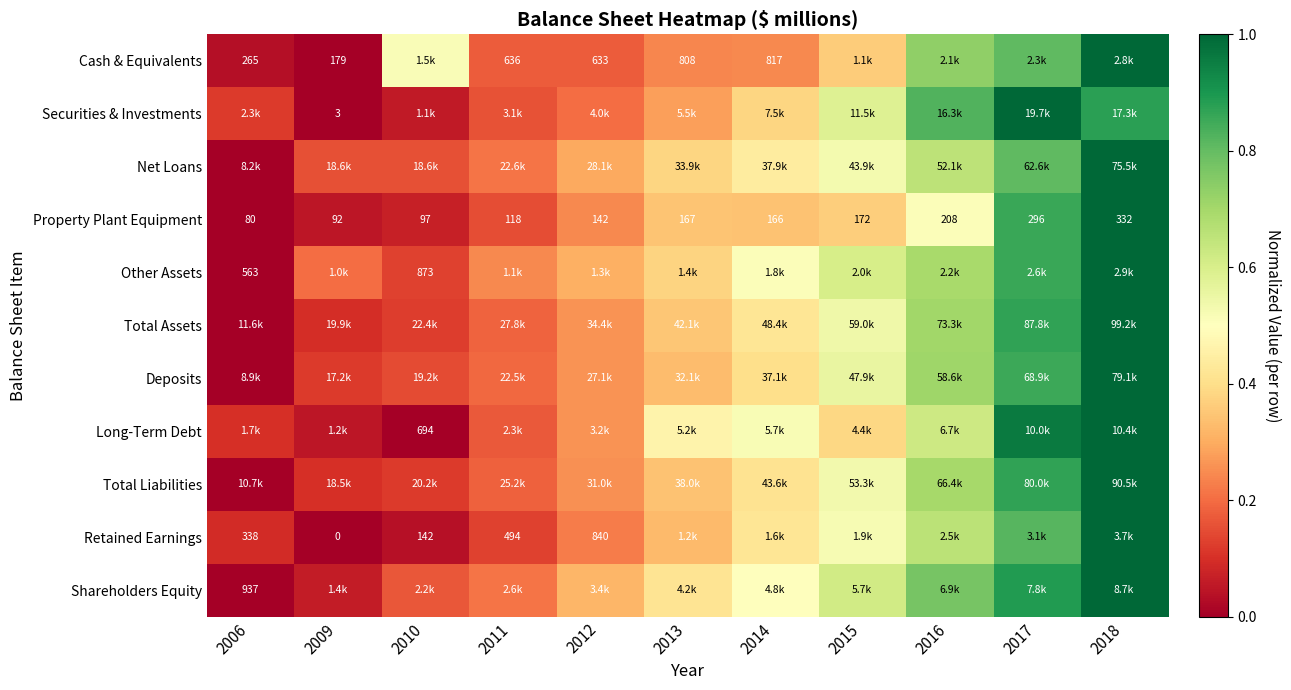

How many data points in Property Plant Equipment are less than 166?

5